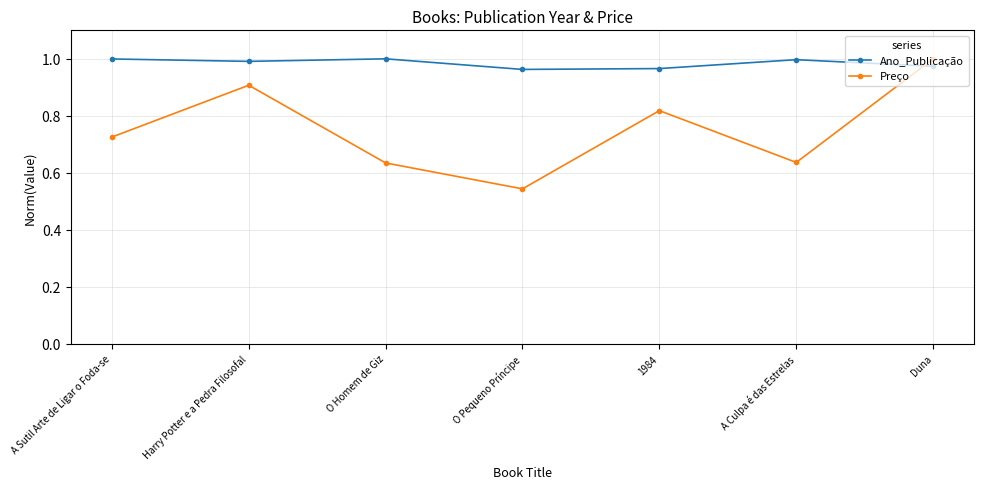

Which series changed the most between O Pequeno Príncipe and 1984?

Preço